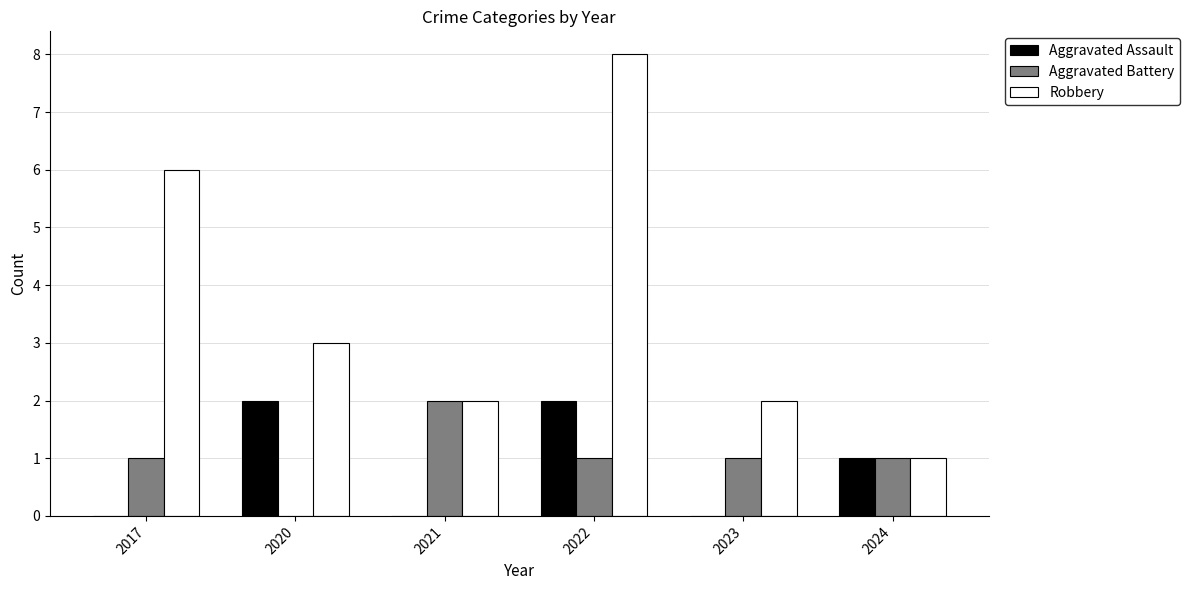

What is the sum of all Aggravated Battery values?

6